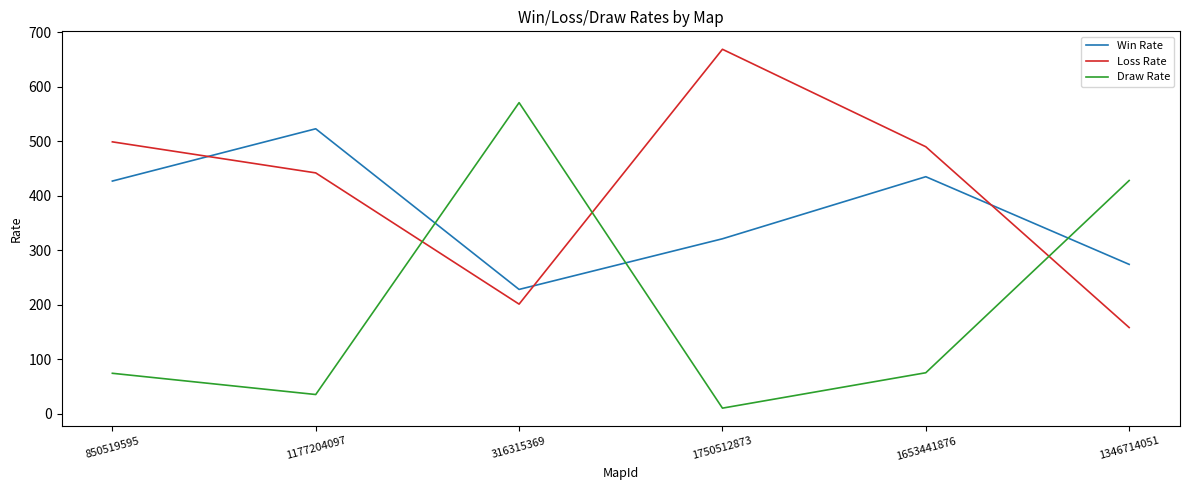

Where is the first local minimum for Loss Rate?

316315369